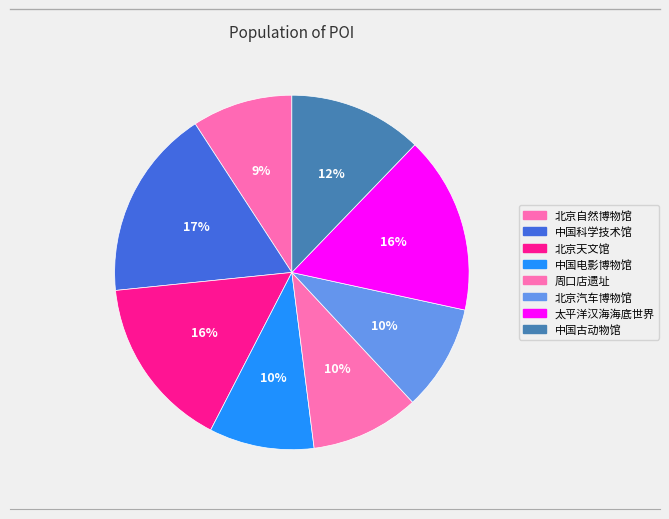

How many slices are in this pie chart?

8